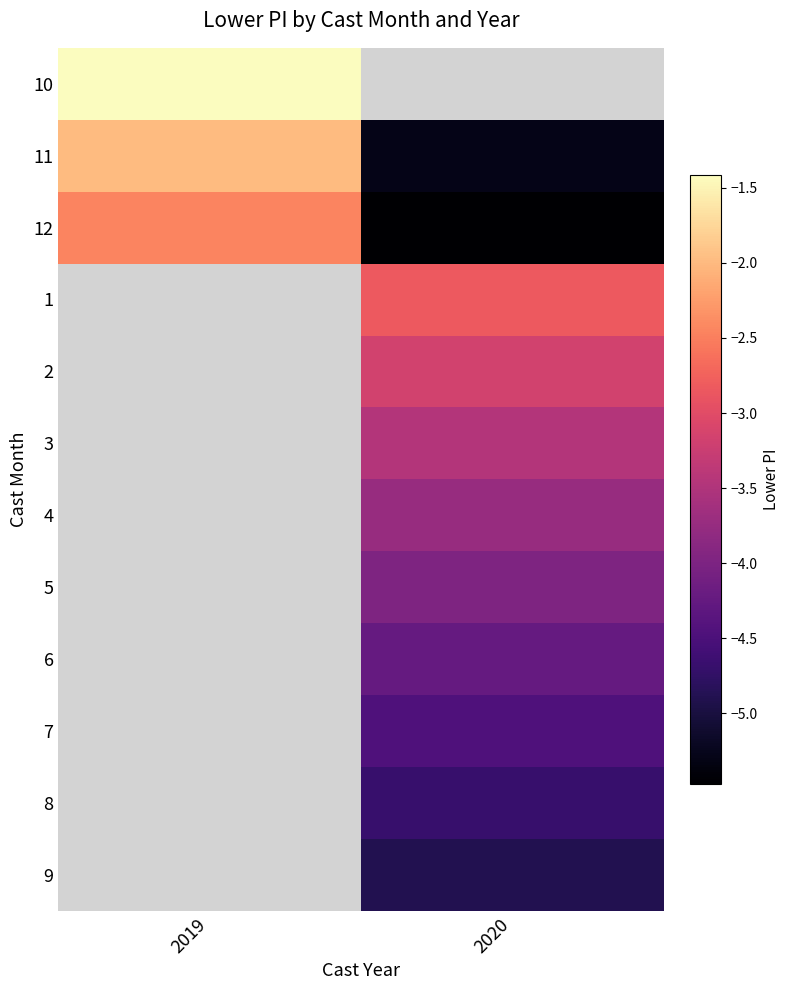

How many negative values does the 2 series have?

1